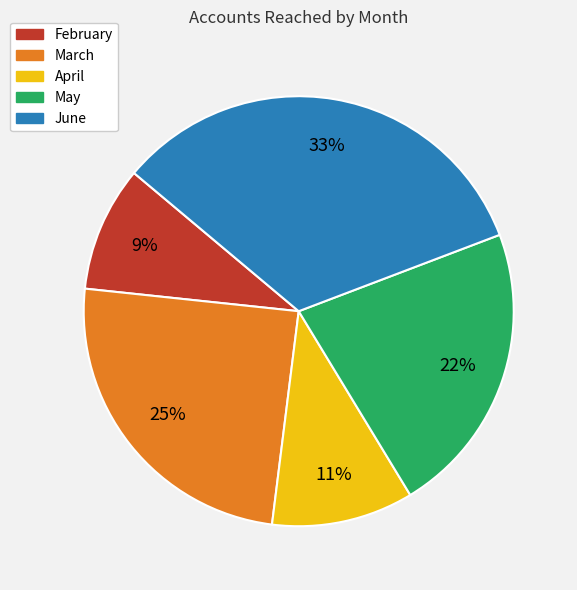

To the nearest percent, what portion does June represent?

33%